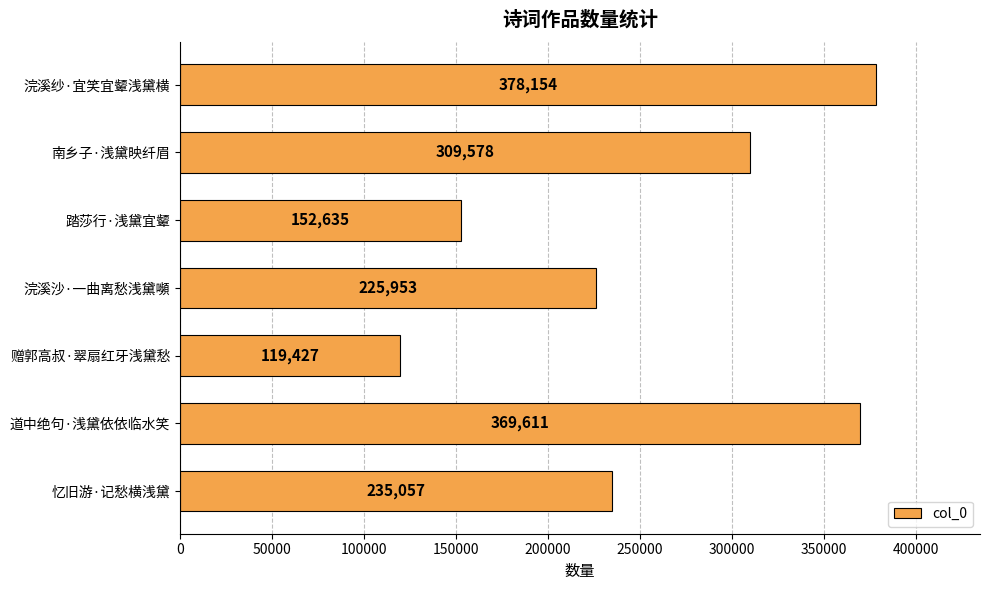

At which category does the chart reach its minimum across all series?

赠郭高叔·翠扇红牙浅黛愁